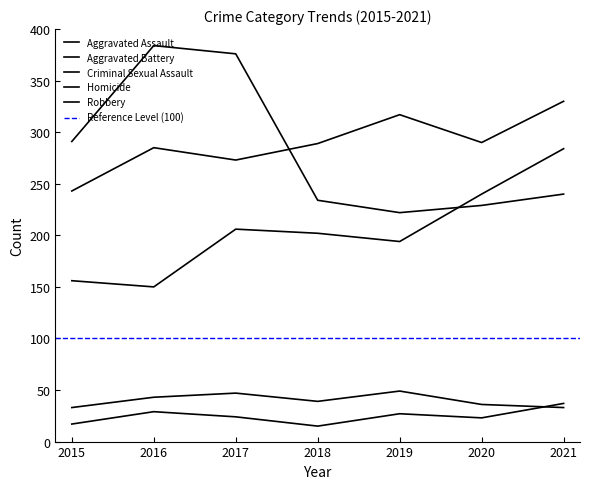

What is the difference between the highest and lowest values at 2018?

274